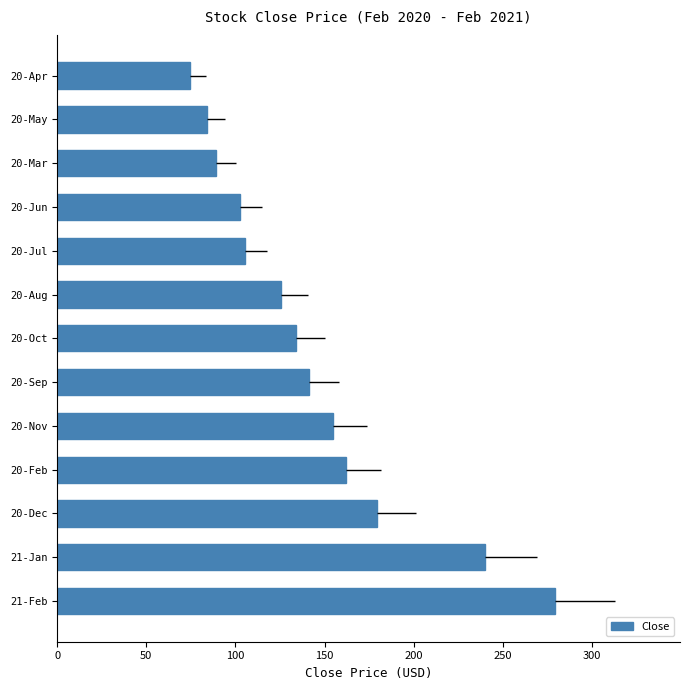

Are the bars grouped side by side (vs. stacked)?

No